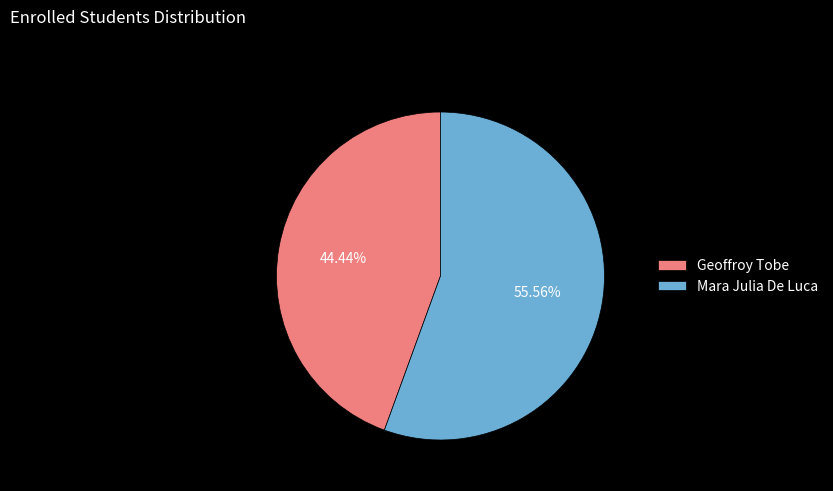

What portion of the pie excludes Geoffroy Tobe?

55.6%